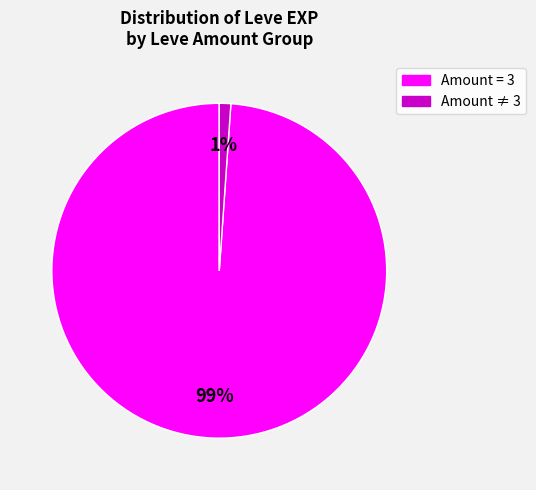

To the nearest percent, what is the average slice percentage?

50%